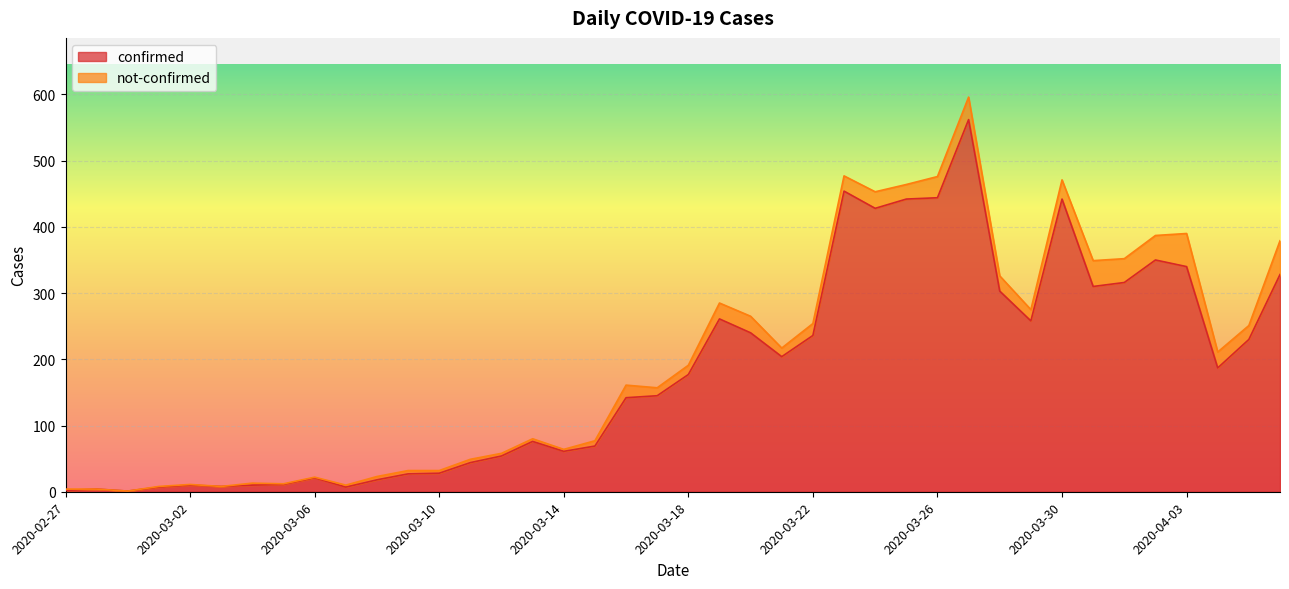

How many categories are shown in the chart?

40